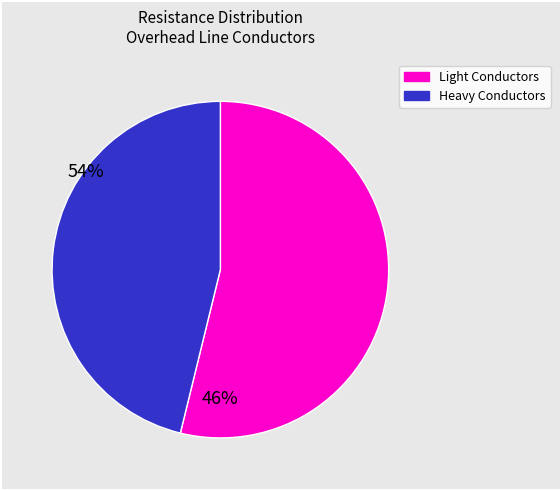

Is there any slice that represents more than half of the pie?

Yes